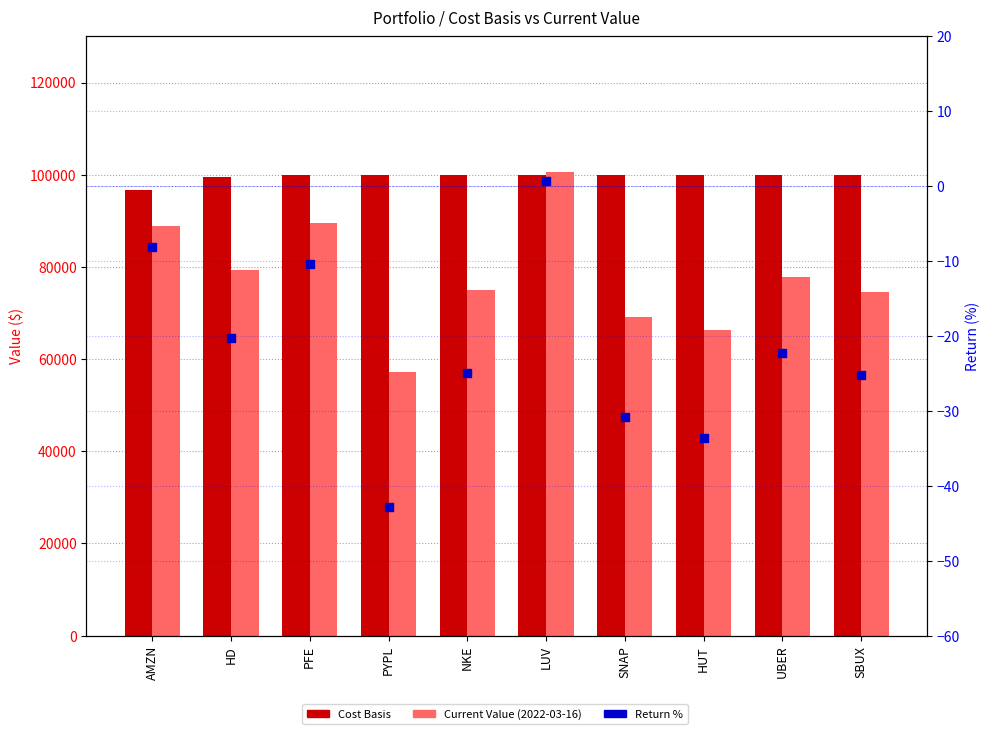

What is the total value across all series at SNAP?

169177.6